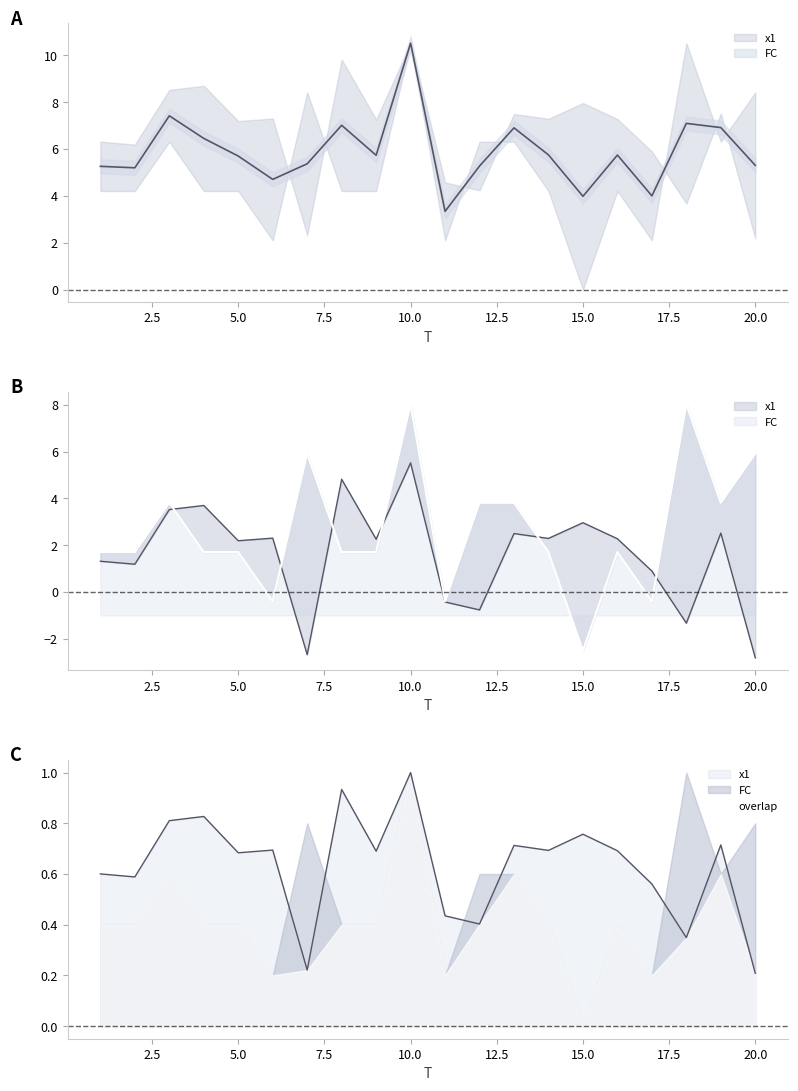

At which category does FC reach its first local valley?

6